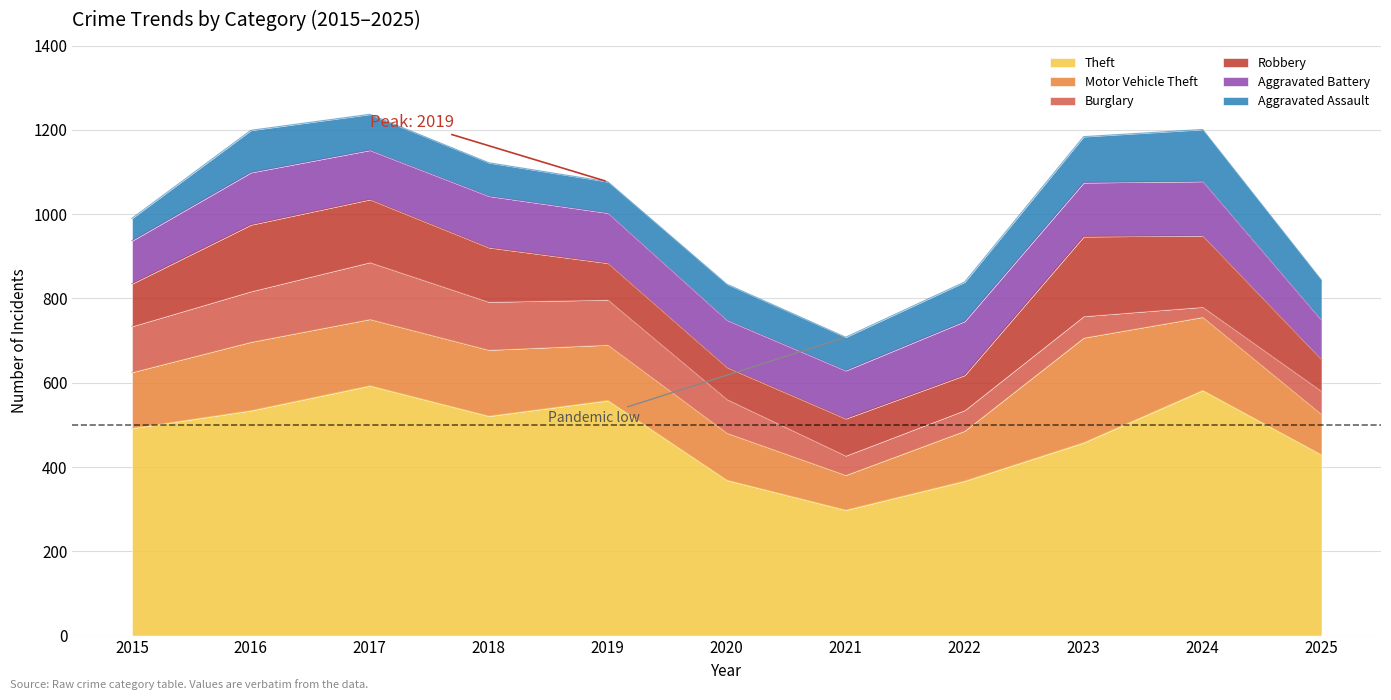

How many series are shown in this chart?

6